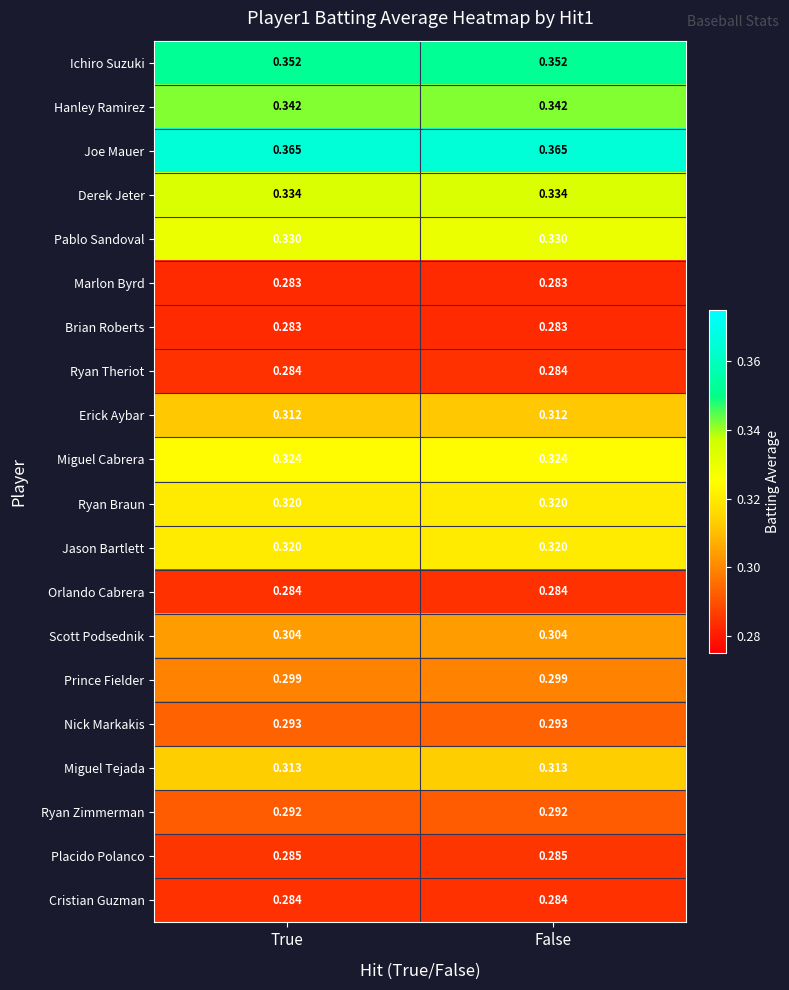

Is the value of Joe Mauer at False greater than the value of Orlando Cabrera at False?

Yes